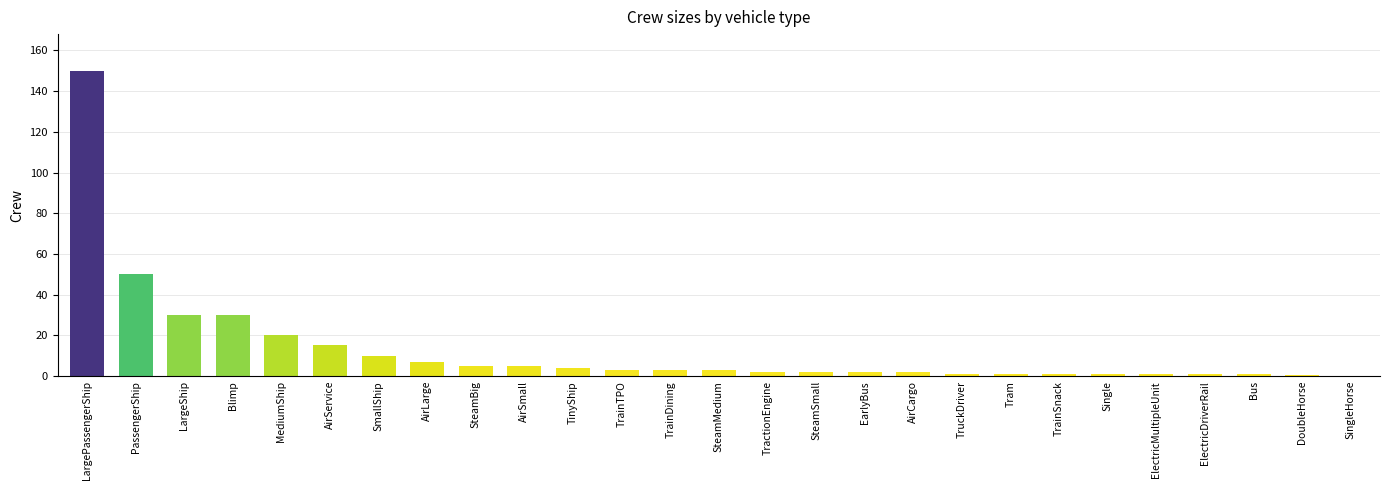

At which label is the value closest to 75?

PassengerShip